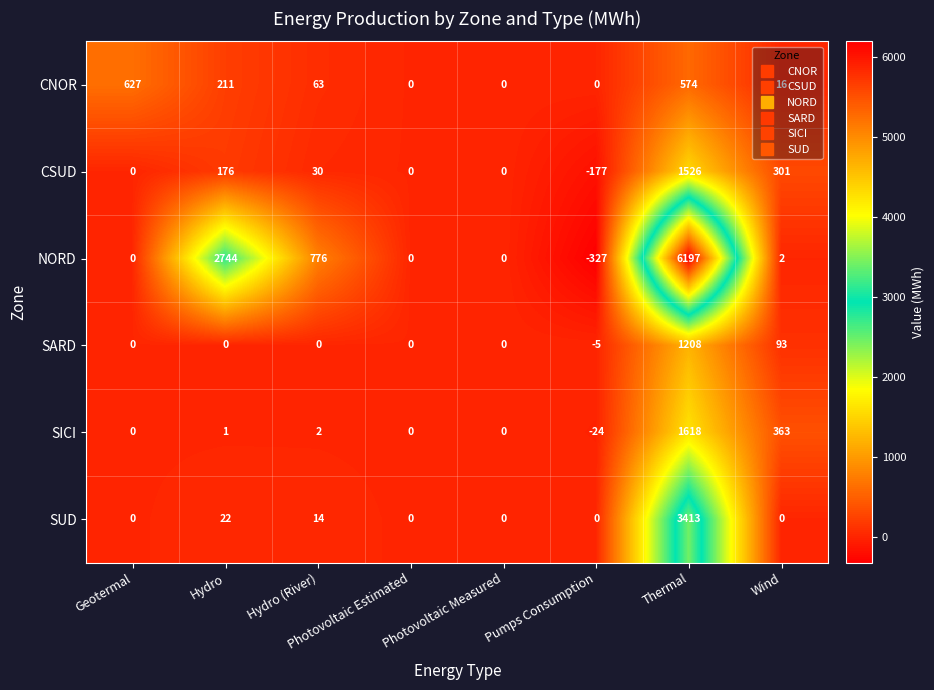

True or false: SARD has a value of 1208 at Thermal.

True